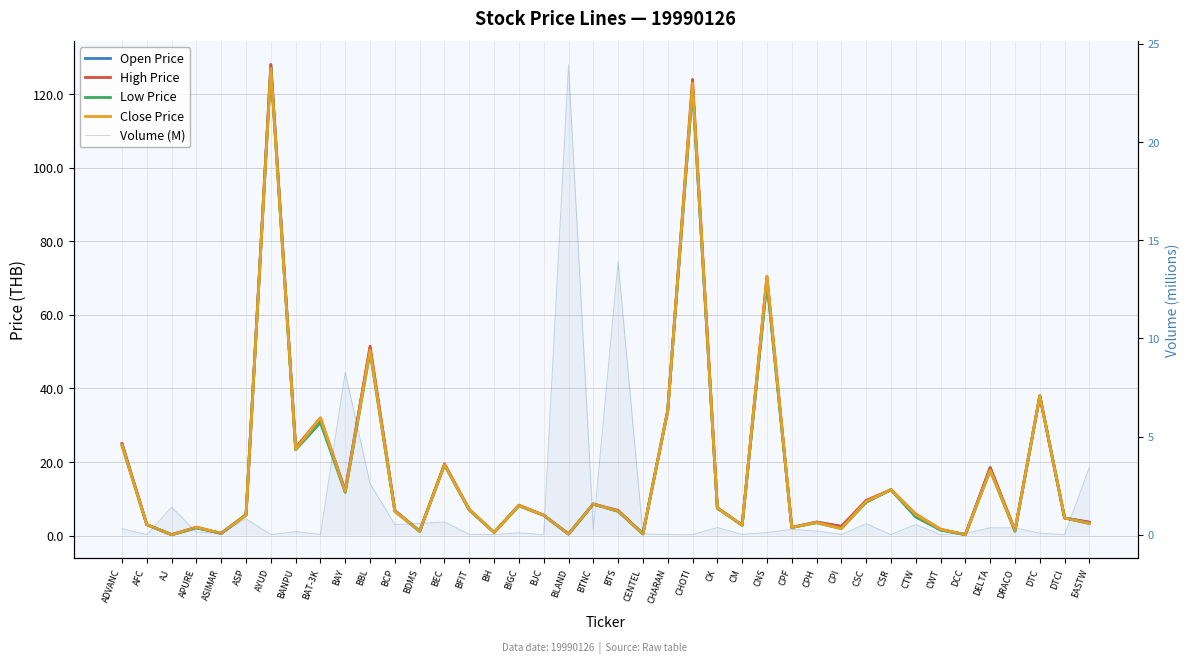

Rank the categories by Open Price value from highest to lowest.

AYUD, CHOTI, CNS, BBL, DTC, CHARAN, BAT-3K, ADVANC, BANPU, BEC, DELTA, CSR, BAY, CSC, BTNC, BIGC, CK, BFIT, BCP, BTS, ASP, BJC, CTW, DTCI, CPH, EASTW, AFC, CM, CPI, CPF, APURE, CWT, DRACO, BDMS, BH, ASIMAR, CENTEL, BLAND, DCC, AJ